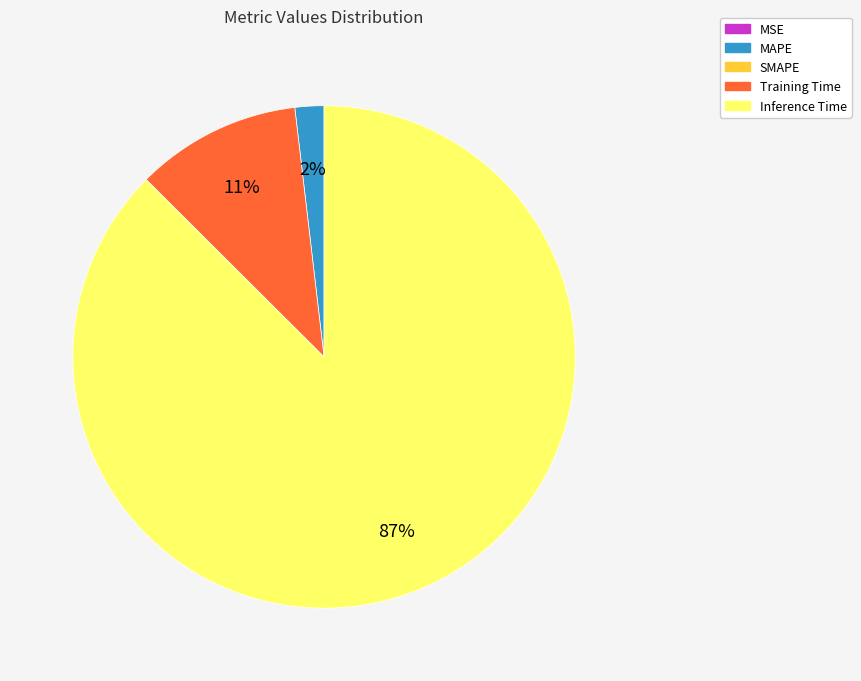

To the nearest percent, what is the difference between the largest and smallest slice percentages?

87%